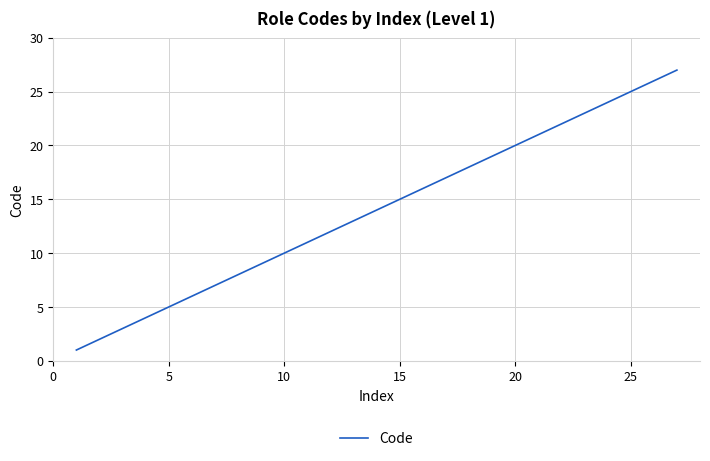

What is the greatest value displayed?

27